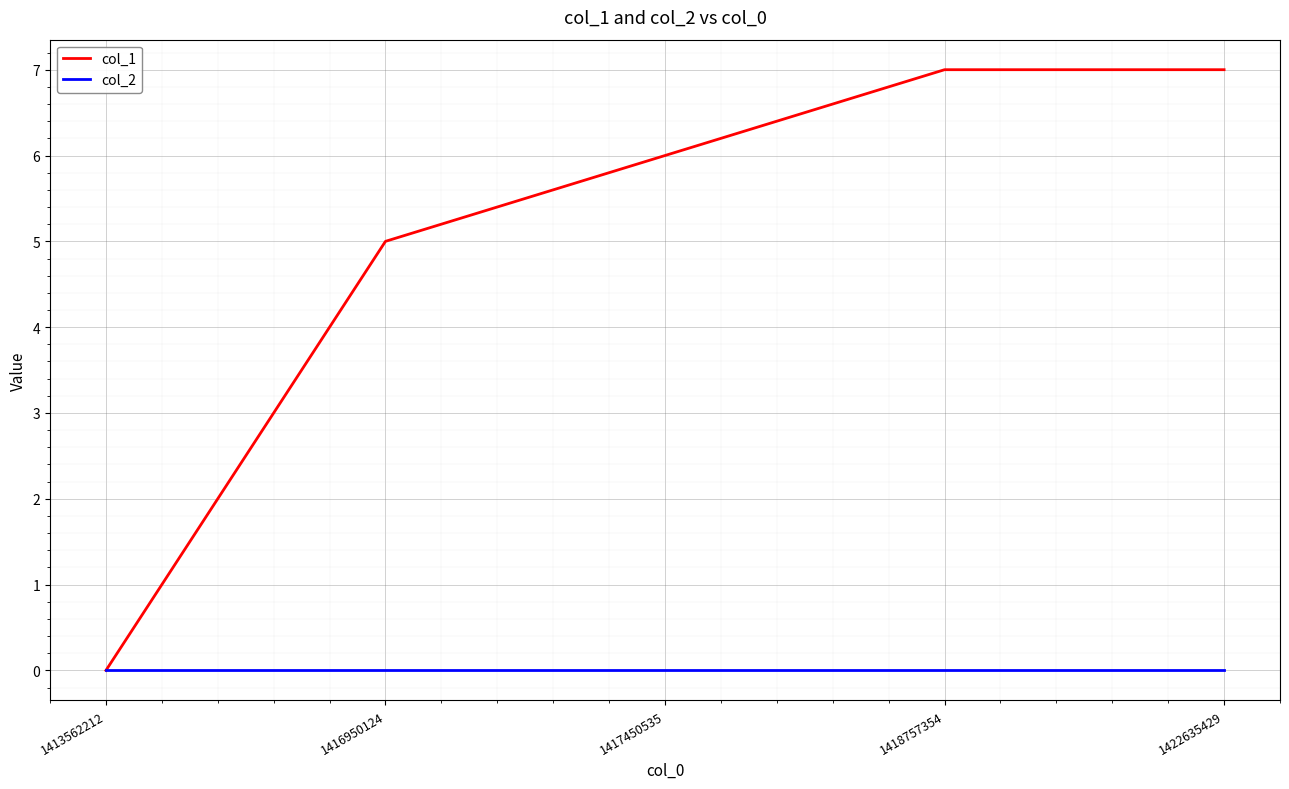

What is the spread (max minus min) of values at 1422635429?

7